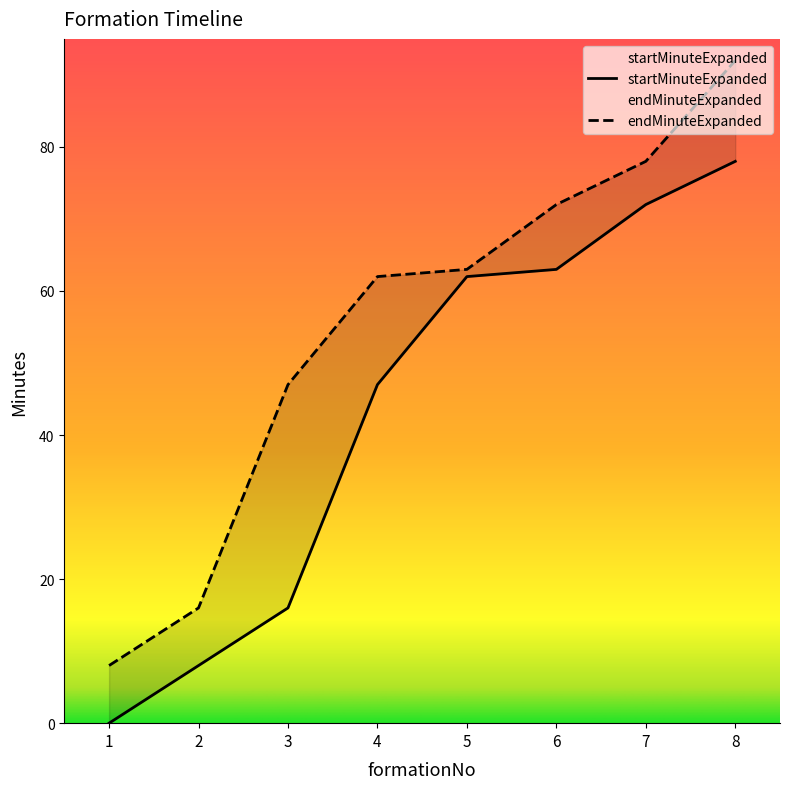

True or false: endMinuteExpanded has a value of 72 at 6.

True